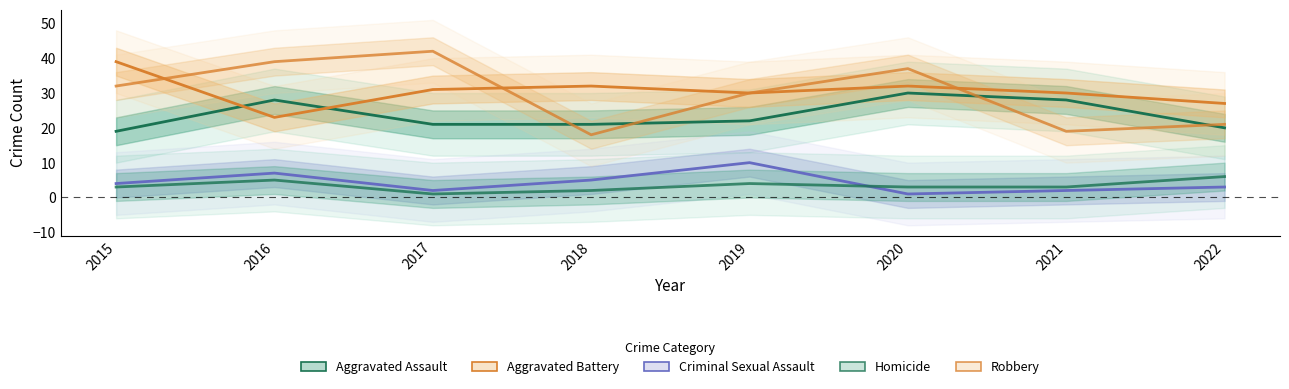

What is the total value across all series at 2015?

97